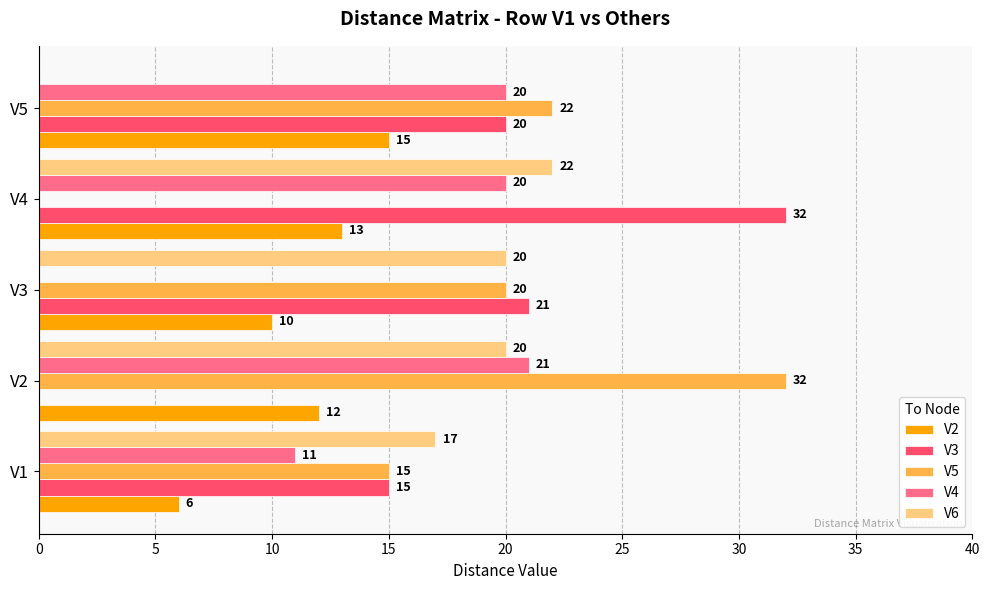

How many categories are shown in the chart?

5